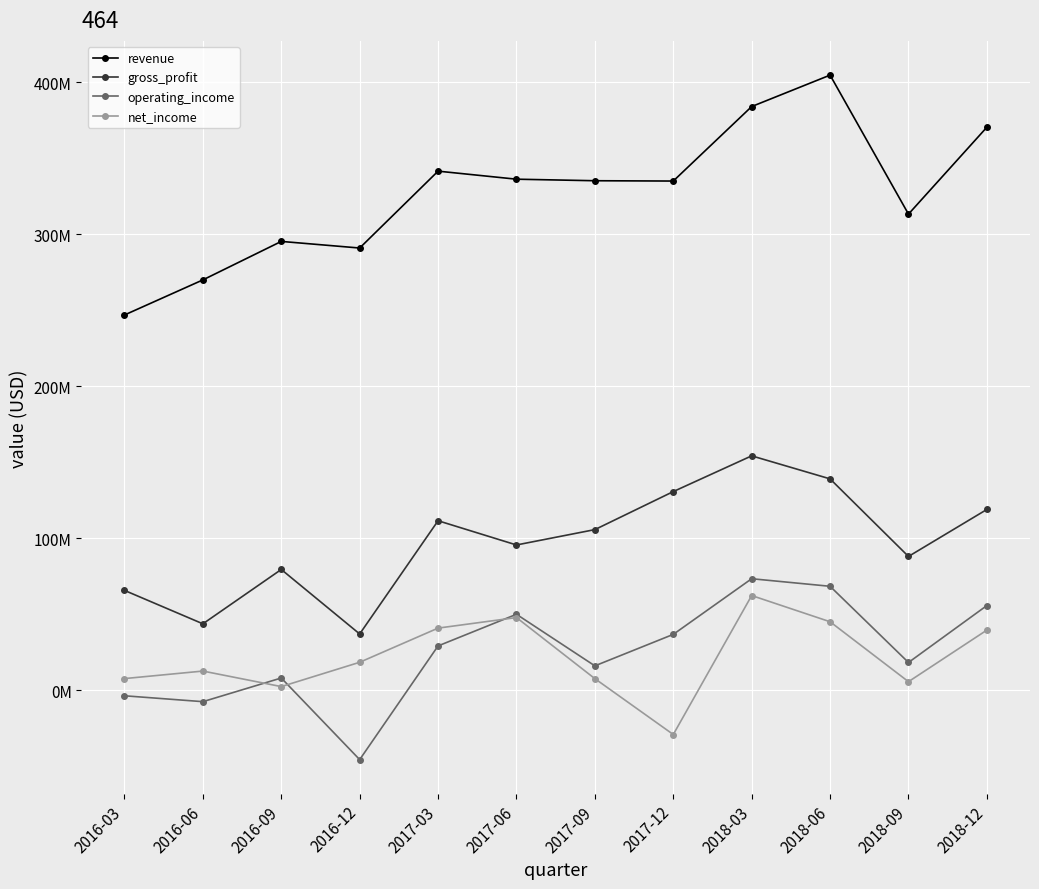

At which category is the sum across all series the highest?

2018-03